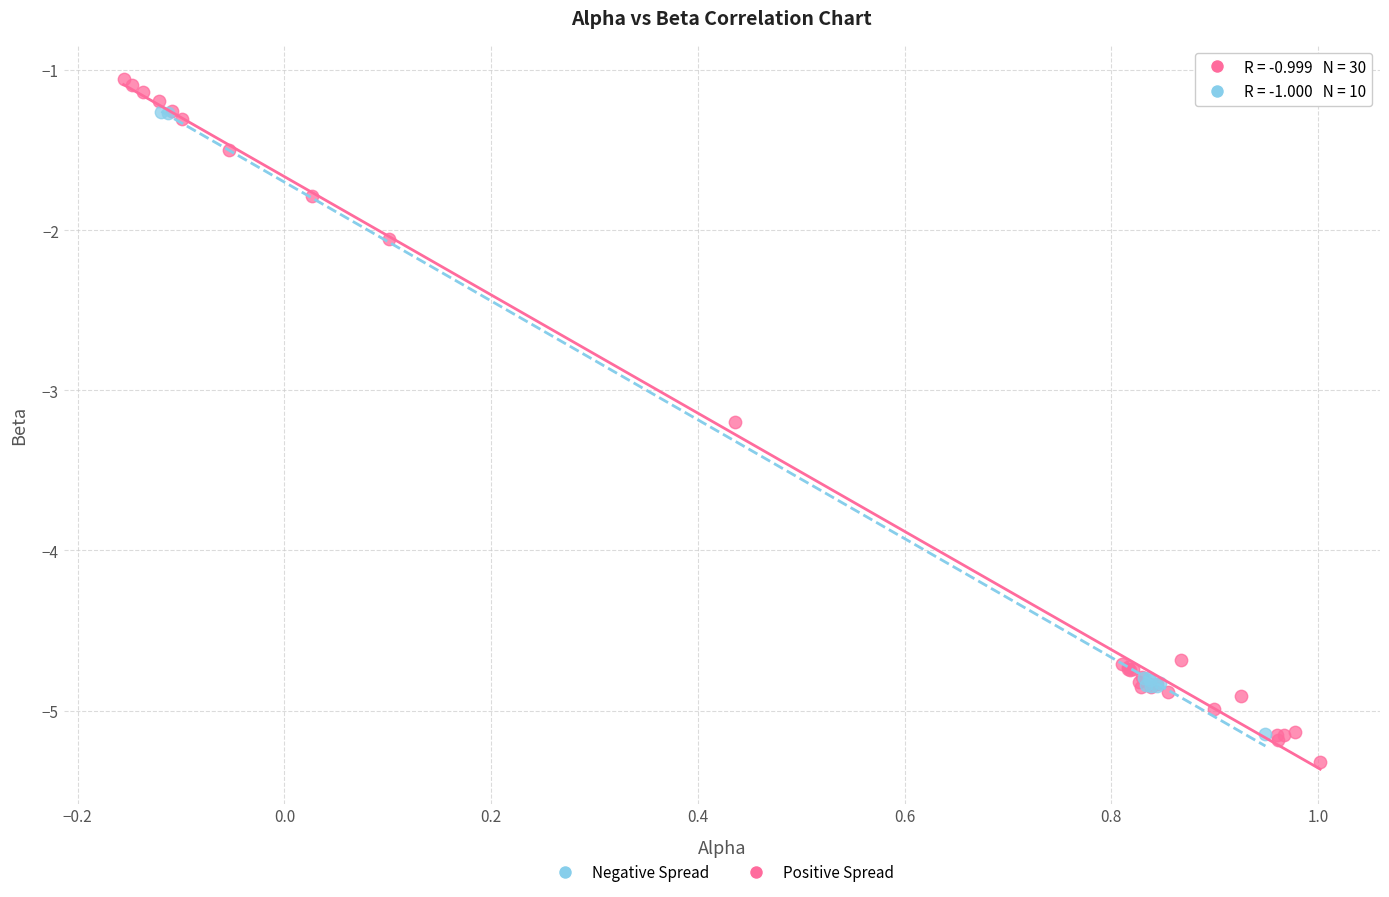

Which series reaches the minimum Y coordinate?

Positive Spread